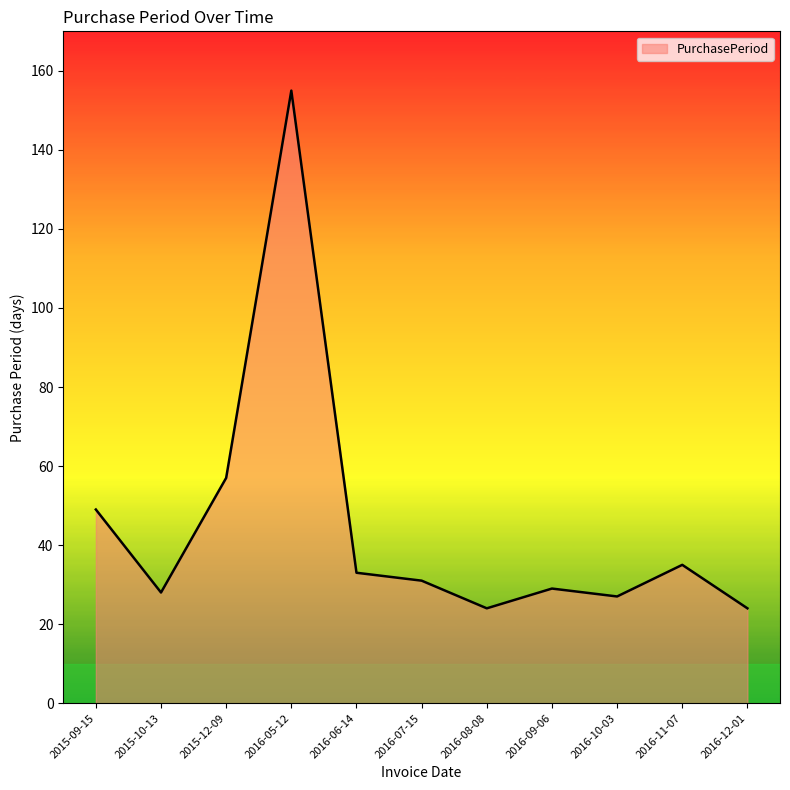

True or false: there are more than 0 points higher than both neighbors.

True